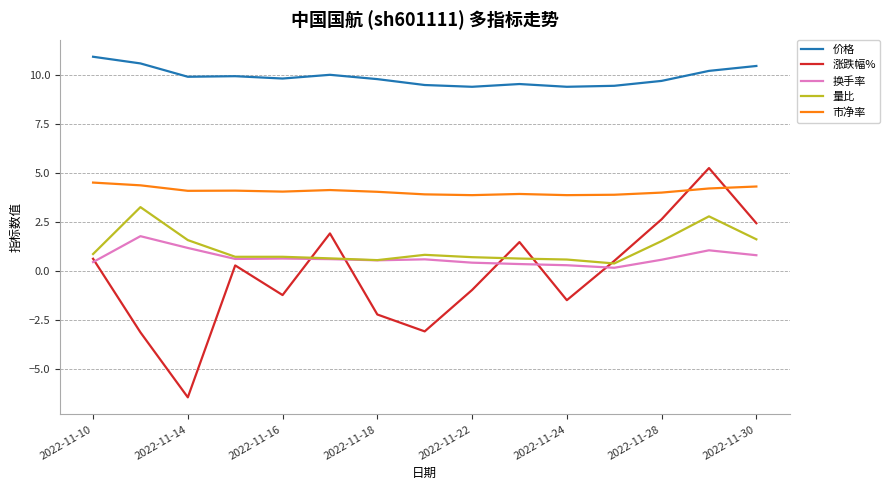

How many negative values does the 涨跌幅% series have?

7